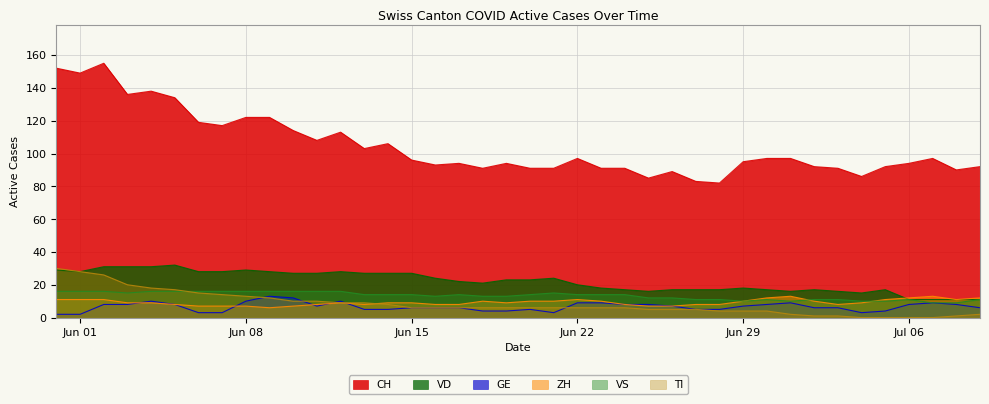

Is it true that GE equals 10 at Jun 08?

True